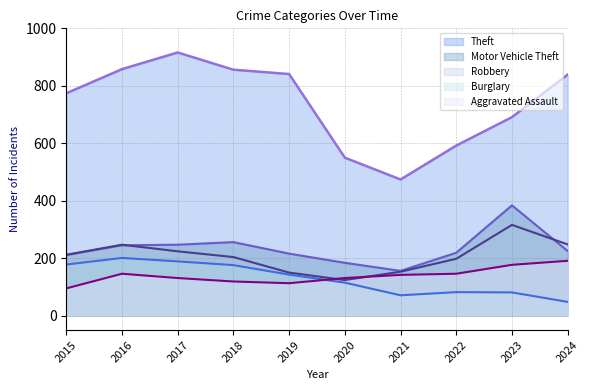

True or false: Burglary has more than 1 points higher than both neighbors.

True